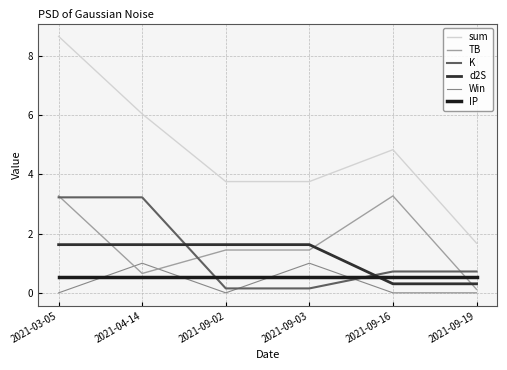

What is the difference between the TB values at 2021-04-14 and 2021-09-16?

2.6